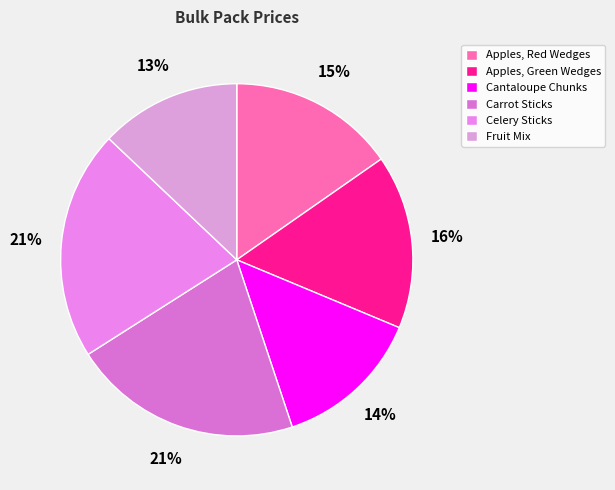

How many slices are in this pie chart?

6